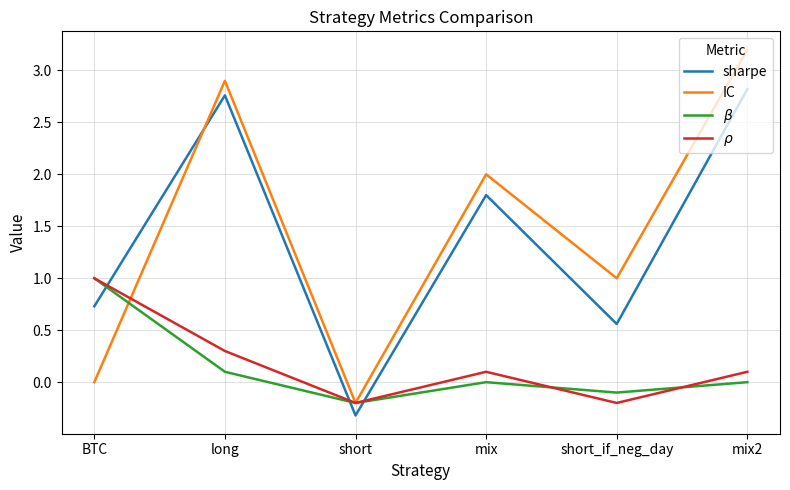

Rank the categories by sharpe value from highest to lowest.

mix2, long, mix, BTC, short_if_neg_day, short